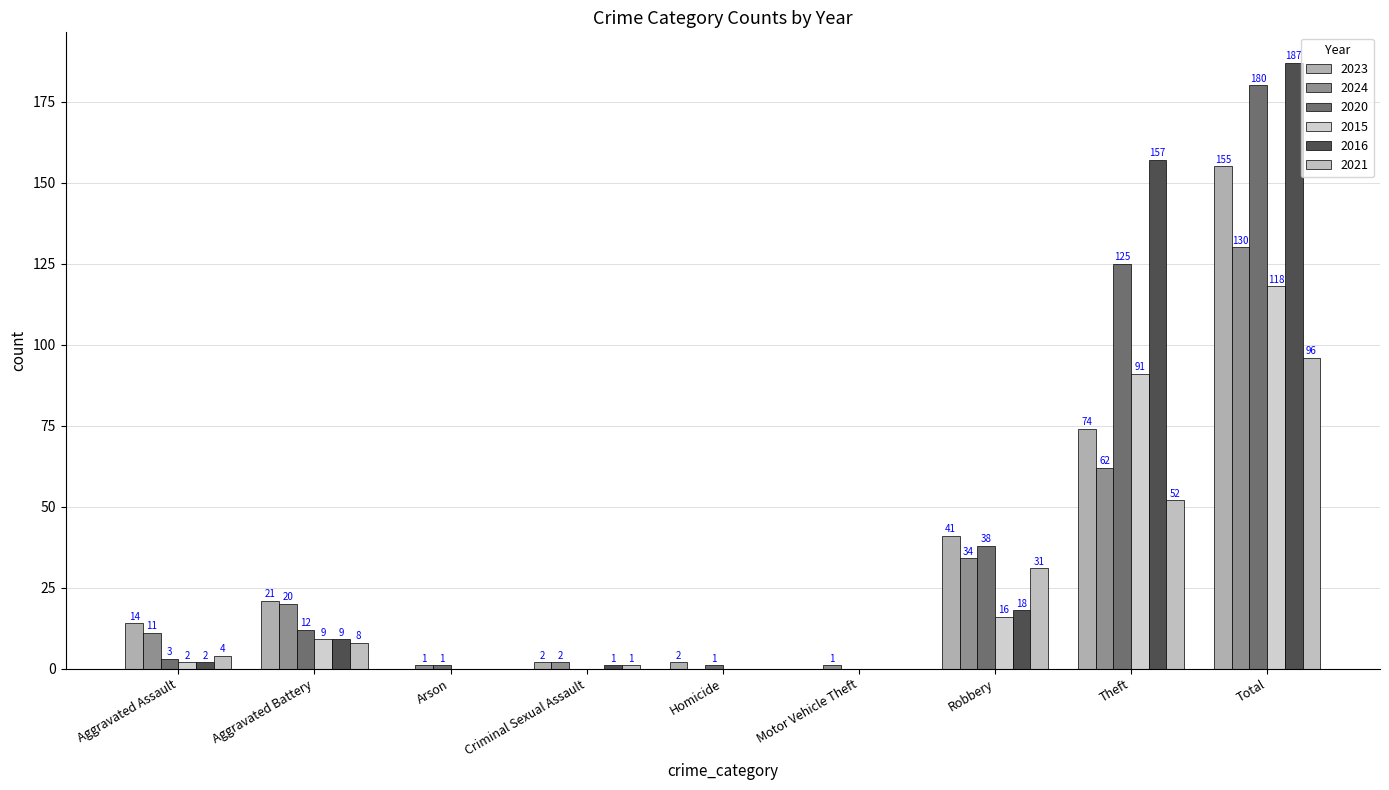

Reading left to right, transcribe all the data shown in this chart.

2023: 14	21	0	2	2	0	41	74	155
2024: 11	20	1	2	0	1	34	62	130
2020: 3	12	1	0	1	0	38	125	180
2015: 2	9	0	0	0	0	16	91	118
2016: 2	9	0	1	0	0	18	157	187
2021: 4	8	0	1	0	0	31	52	96